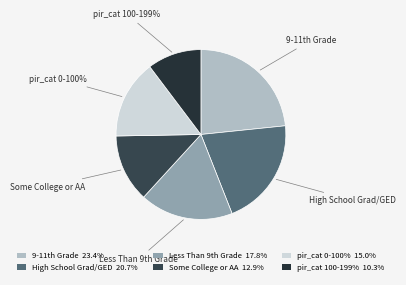

Which category has the smallest portion of the pie?

pir_cat 100-199%